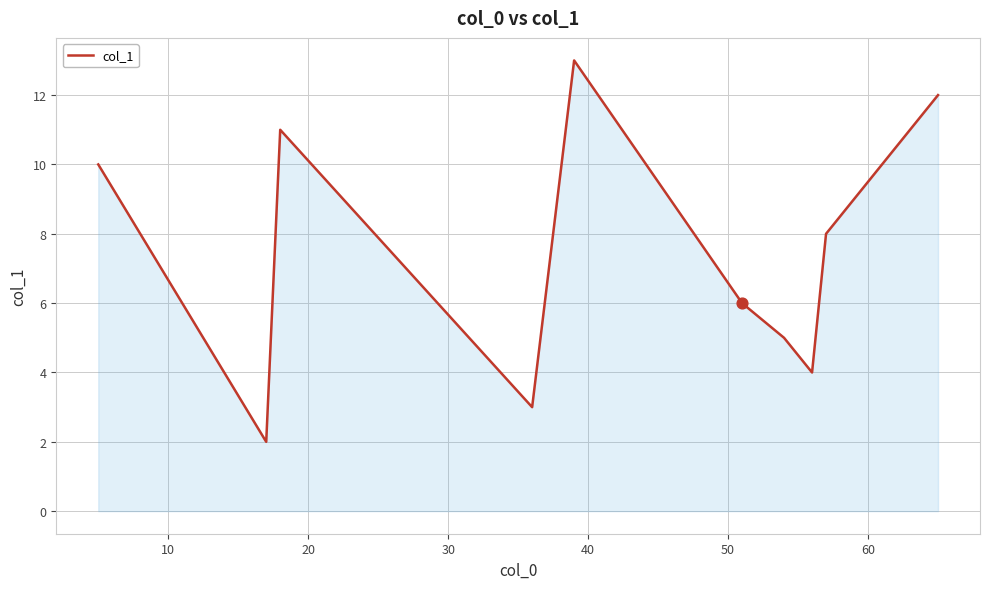

What is the greatest value displayed?

13.0